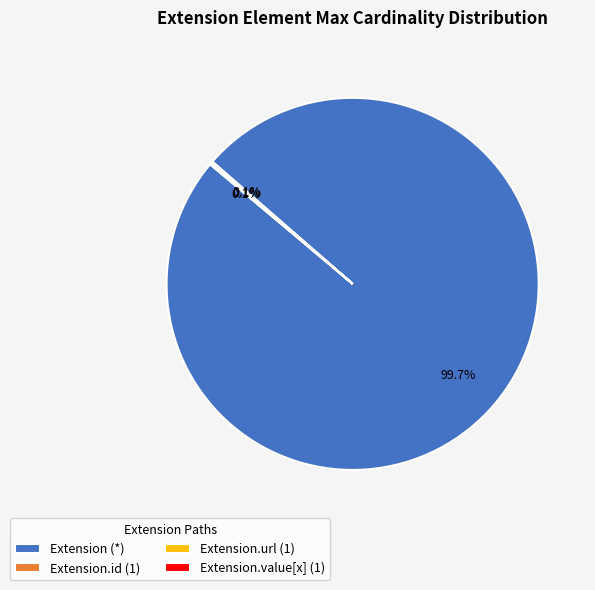

Which category has the biggest portion of the pie?

Extension (*)